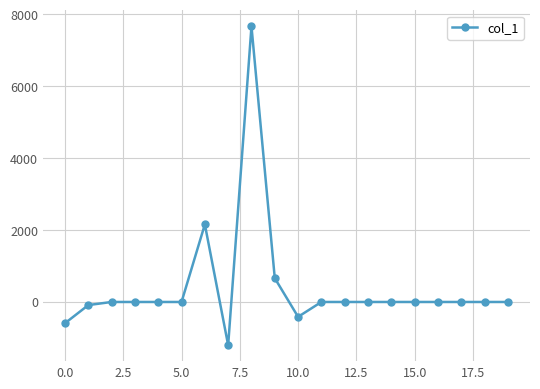

What is the smallest value displayed?

-1202.9